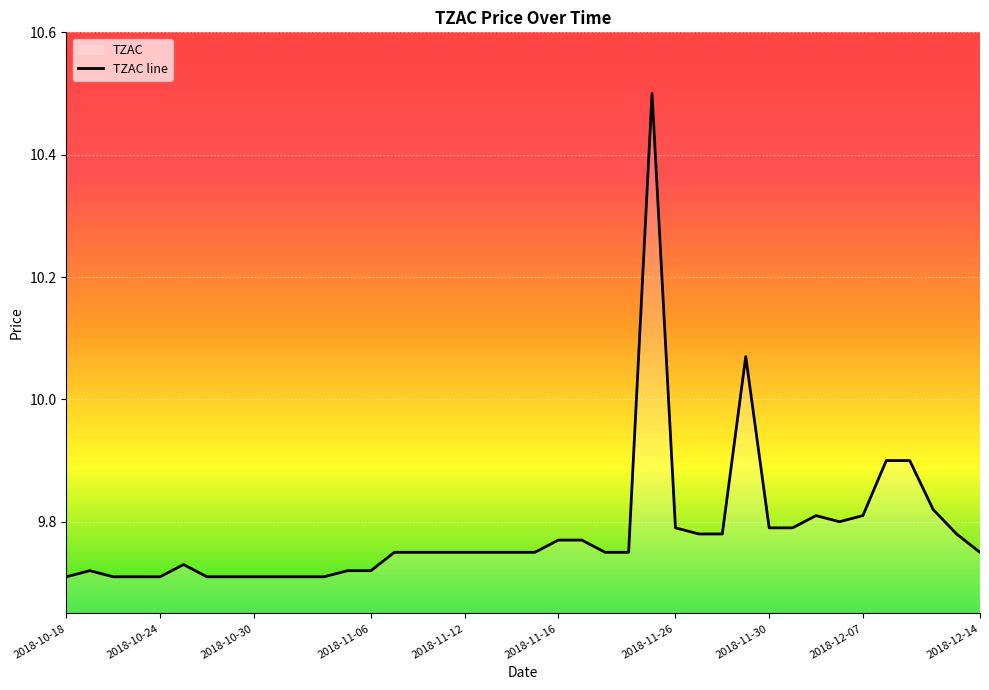

What is the greatest value displayed?

10.5